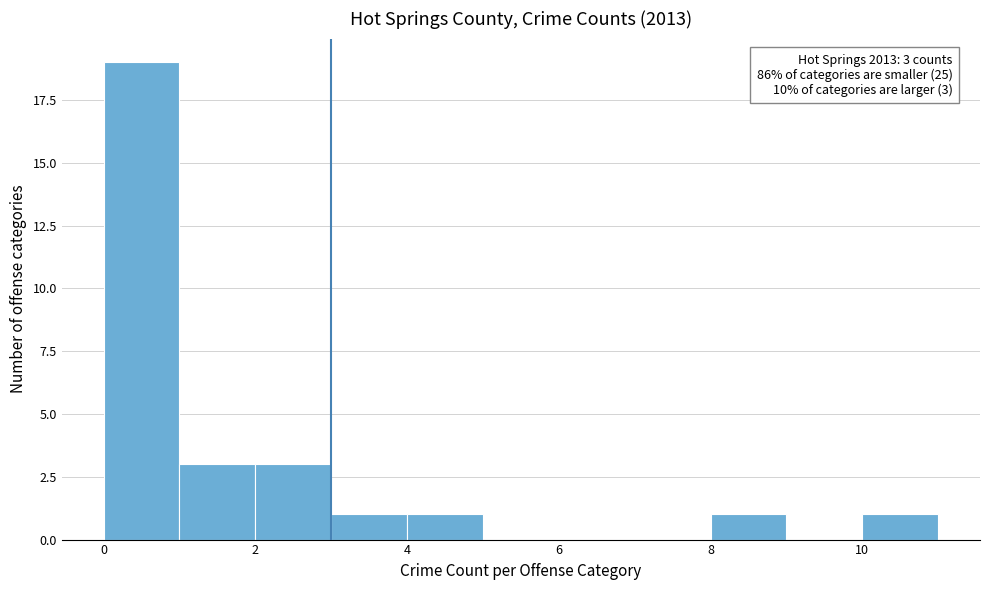

Which range on the x-axis has the tallest bar?

0 to 1